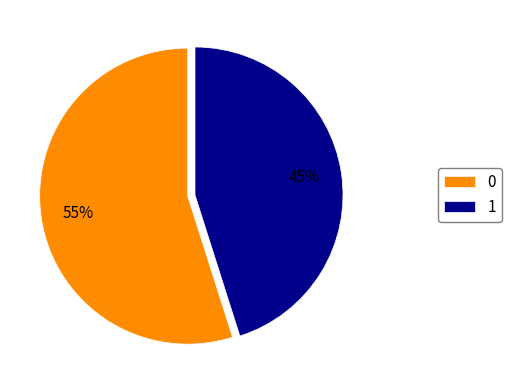

How many slices are in this pie chart?

2